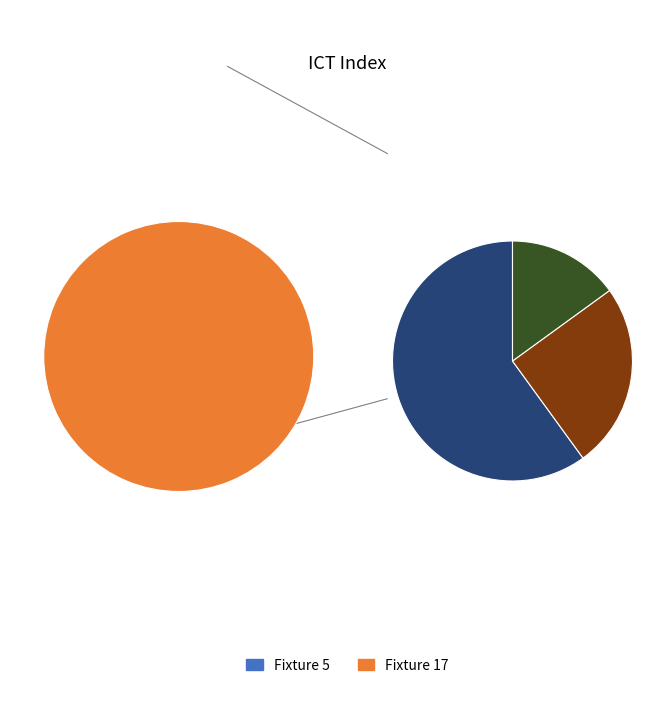

Rank the categories by value from highest to lowest.

Fixture 17, Fixture 5